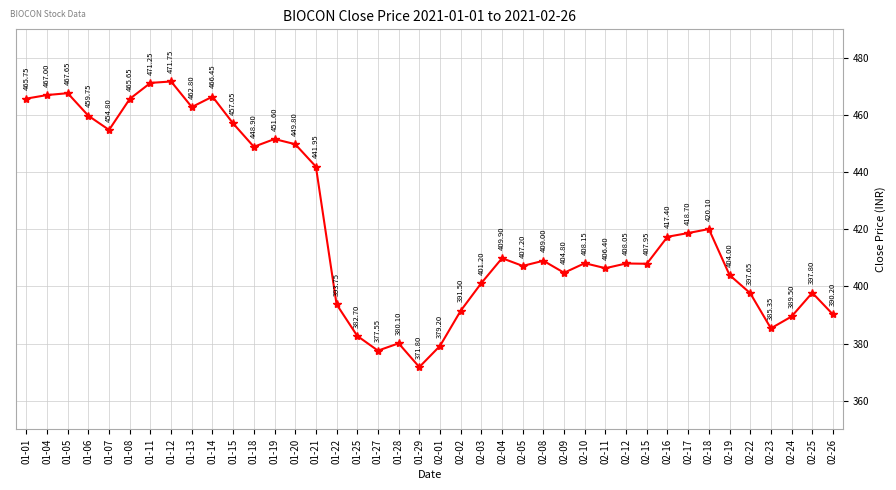

Between 01-05 and 01-04, which is larger?

01-05